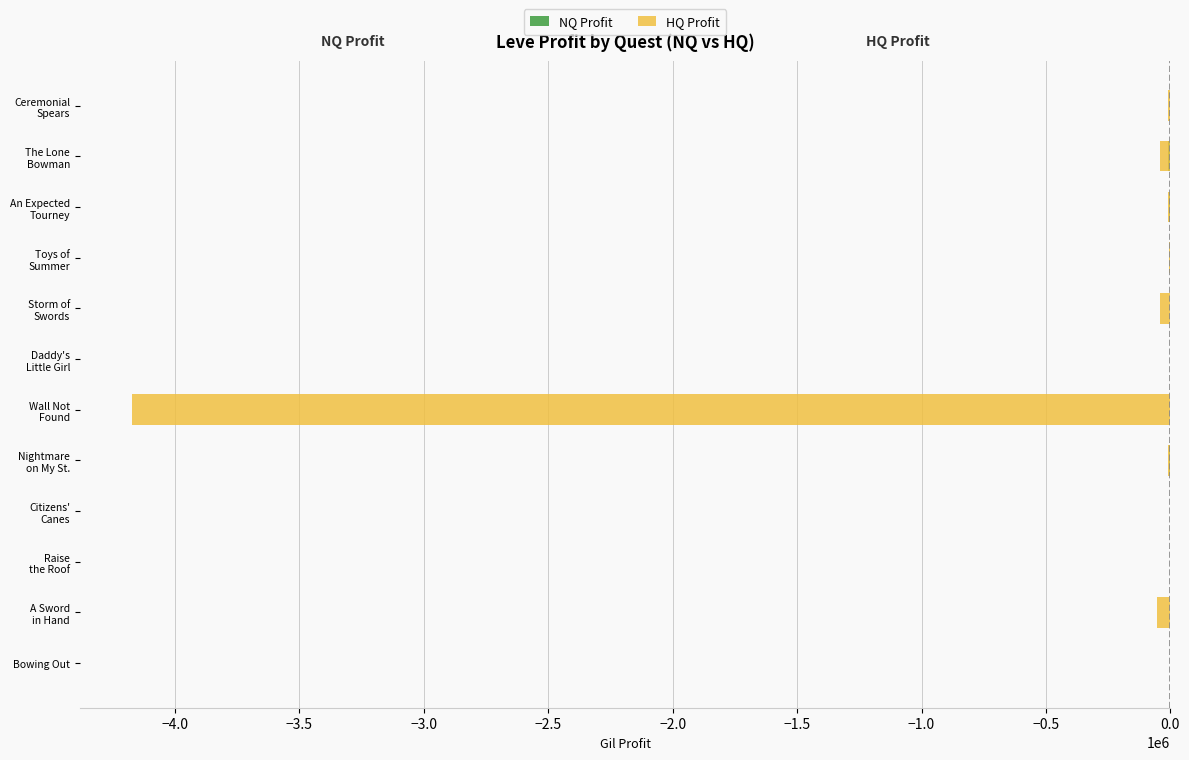

How many categories are shown in the chart?

12